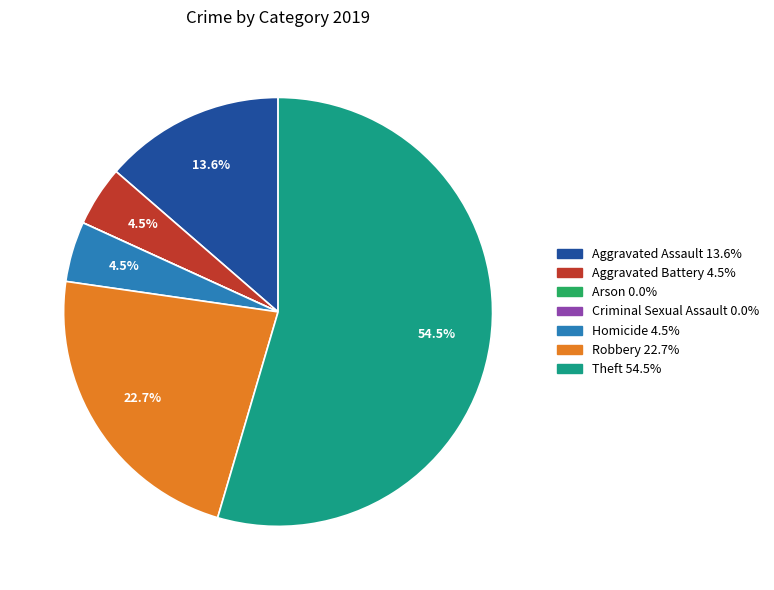

The Aggravated Assault slice represents 14% of the pie. True or false?

True